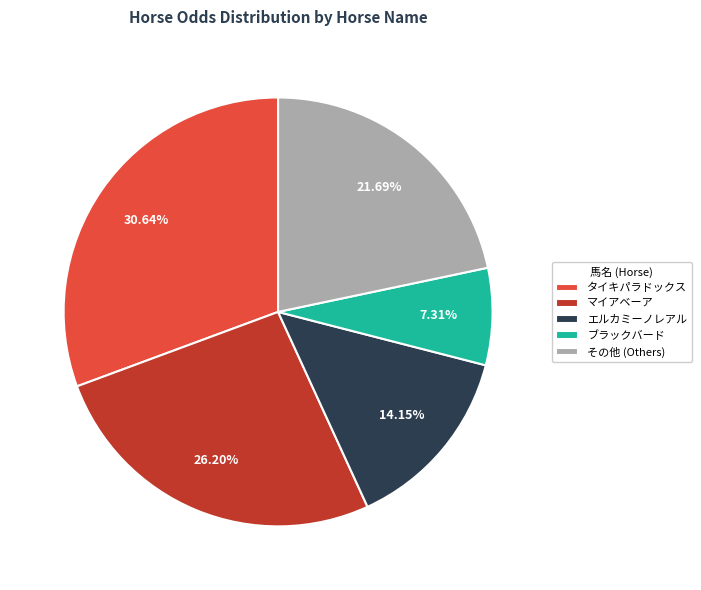

Does ブラックバード account for over 50% of the chart?

No